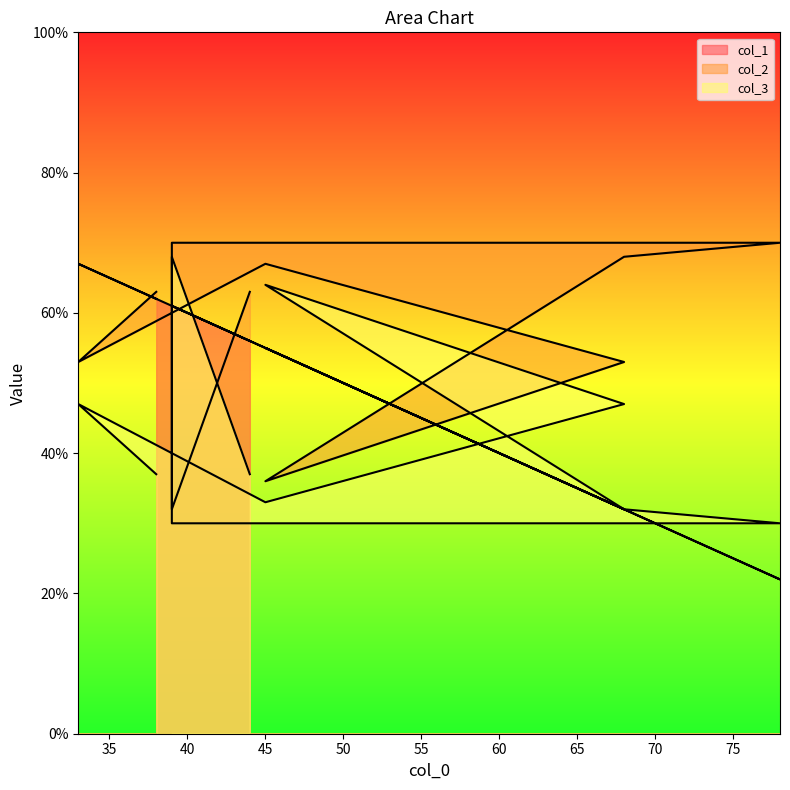

Between 45 and 39, which series saw the biggest shift?

col_1